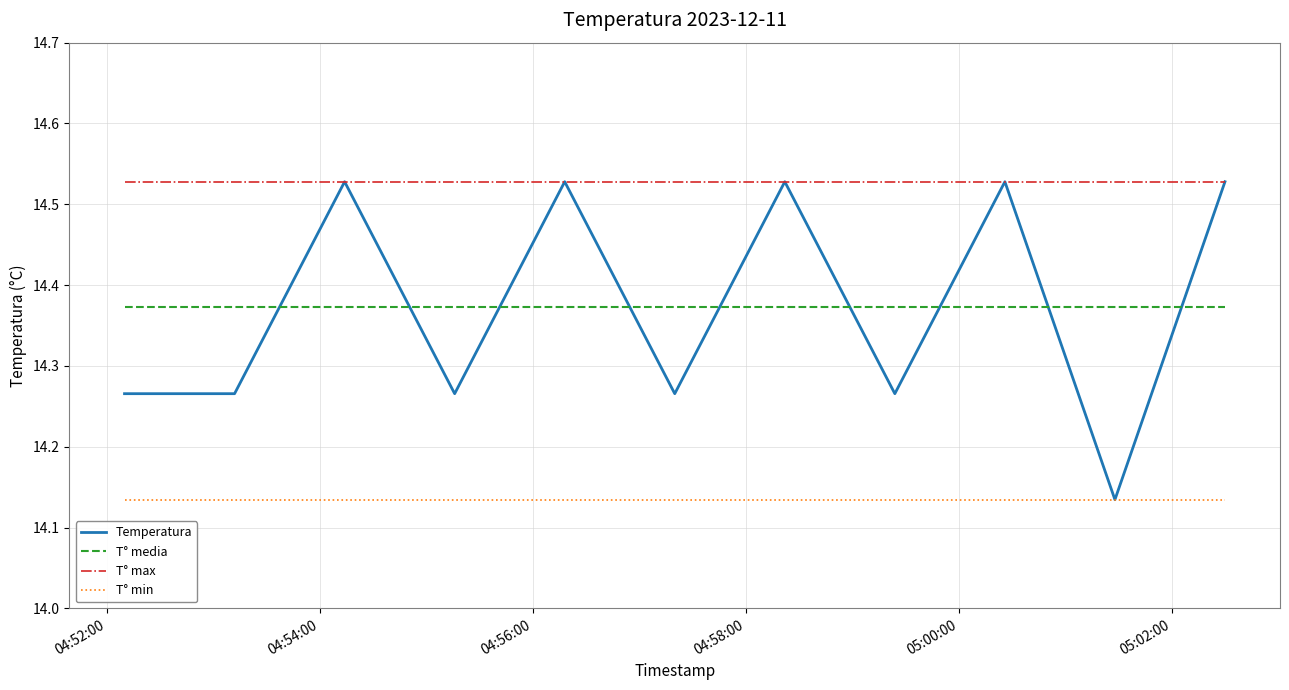

True or false: T° max and T° media cross at least once.

False